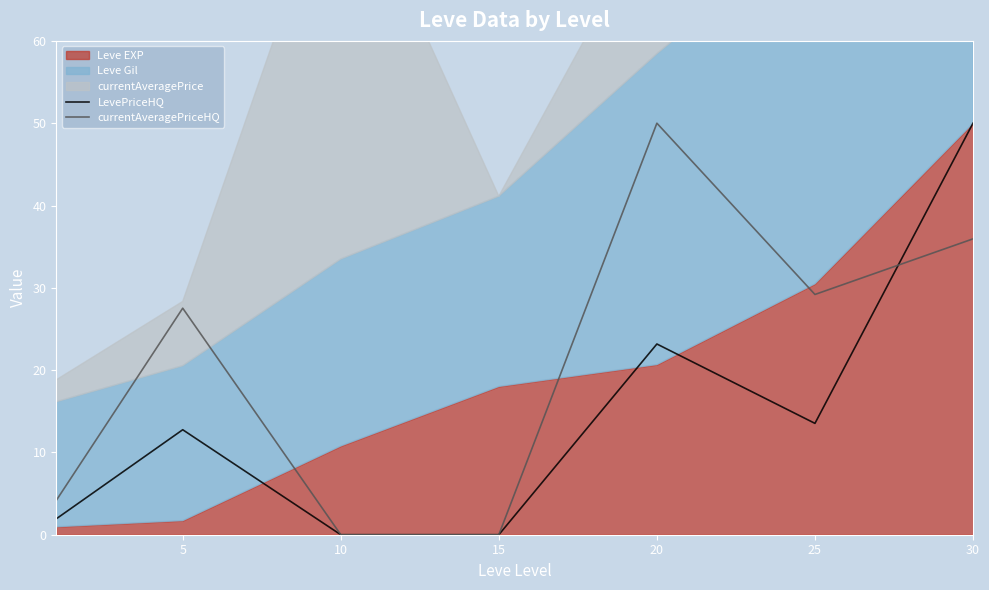

Where is currentAveragePriceHQ nearest to the value 25?

5